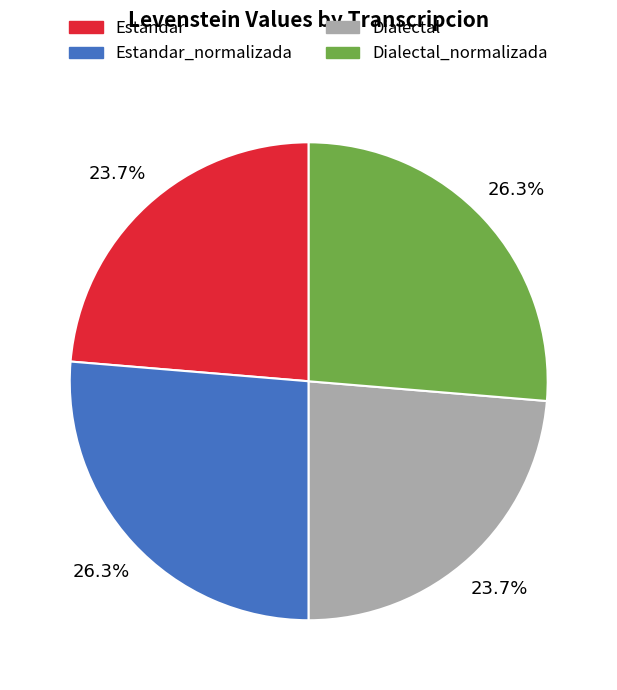

Is there any slice that represents more than half of the pie?

No